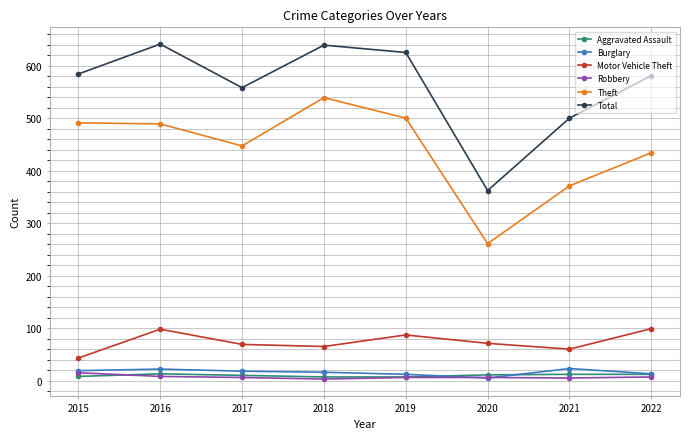

The value of Robbery at 2021 is 5. True or false?

True